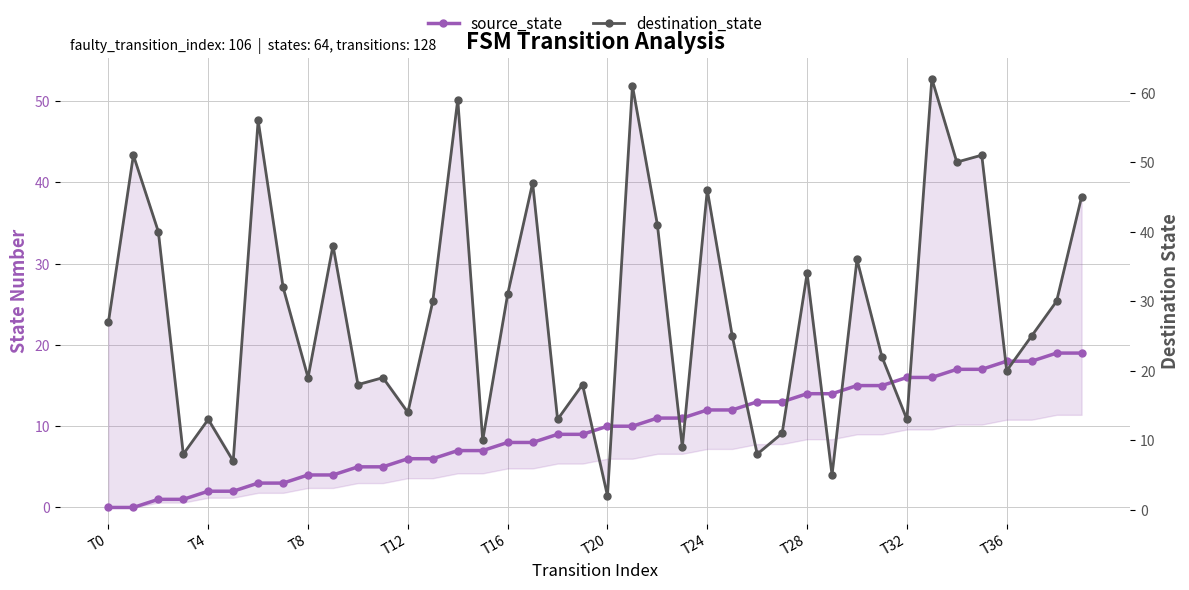

What is the label of the 25th point from the right?

15